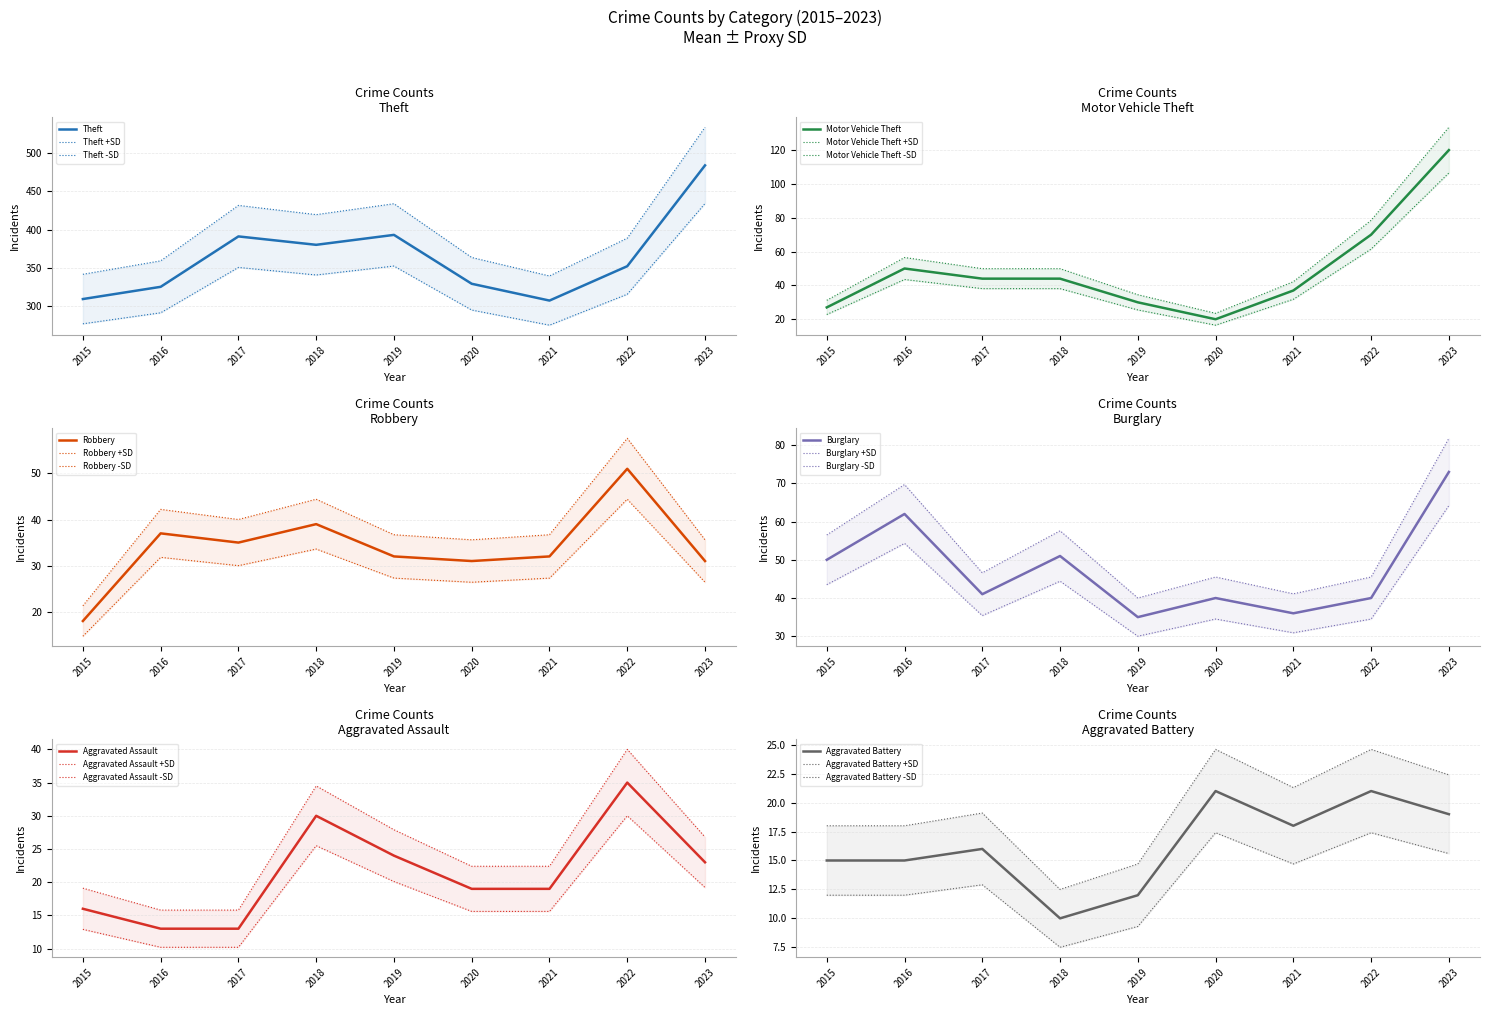

How many values in the Robbery series exceed 32?

4